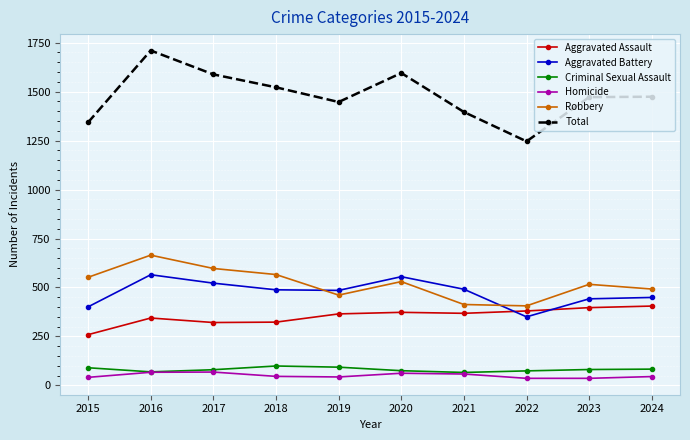

What is the total value across all series at 2015?

2686